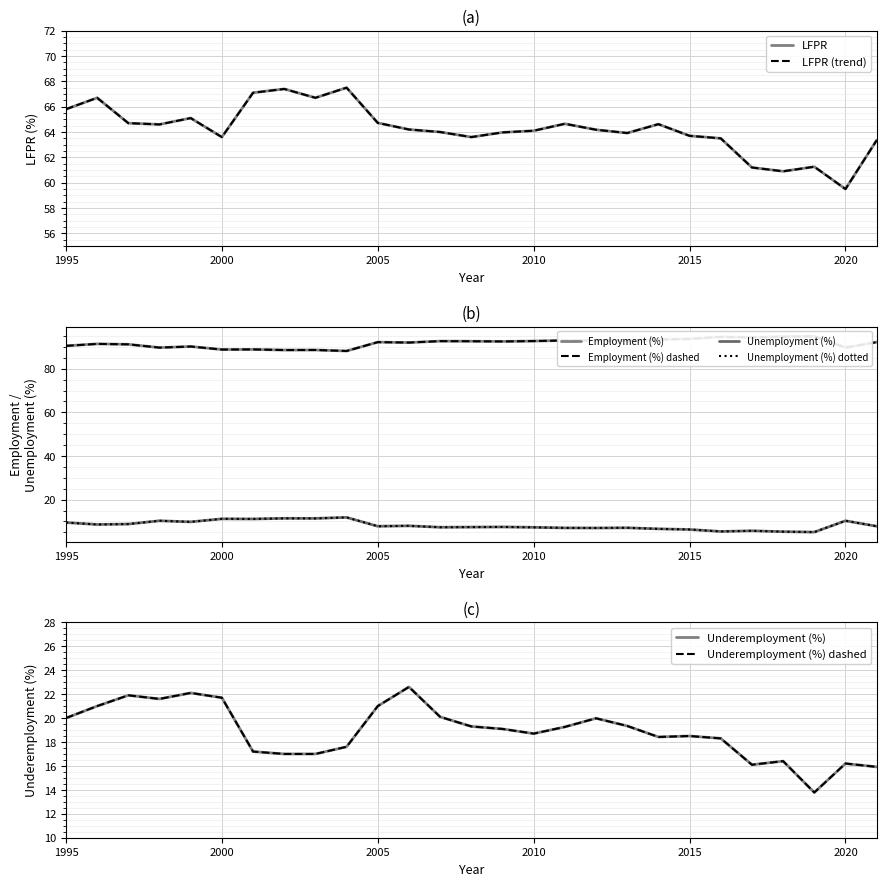

Where does the Unemployment (Percent) series first go above 7?

1995